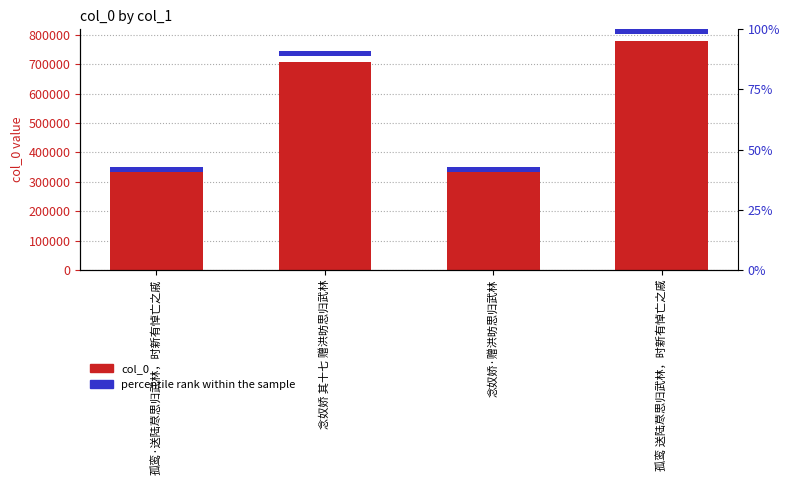

What value does the col_0 series have at 念奴娇 其十七 赠洪昉思归武林, to the nearest 10?

707950